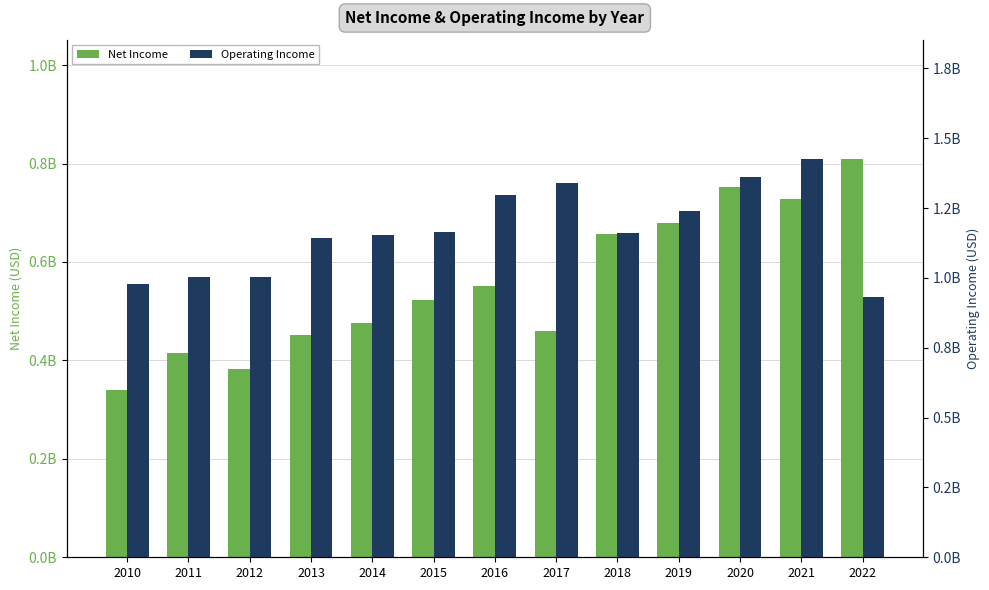

What is the sum of the Net Income values at 2019 and 2012?

1062000000